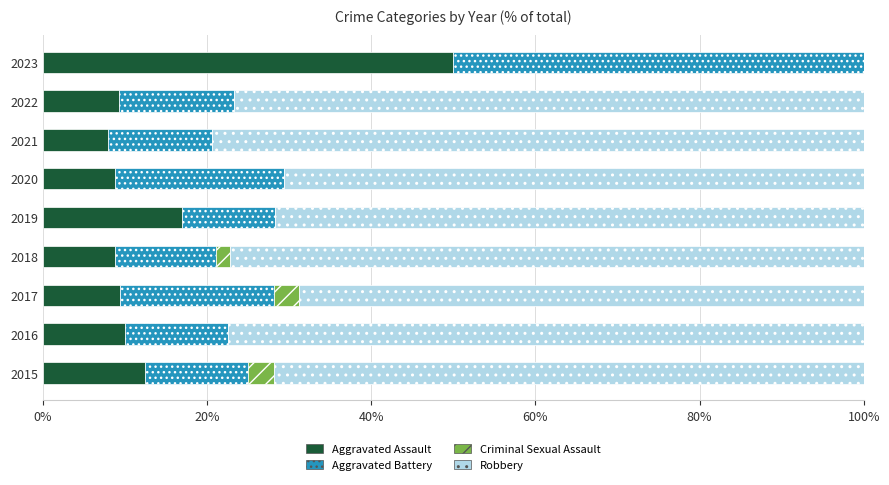

What is the sum of the Aggravated Assault values at 2019 and 2017?

26.4